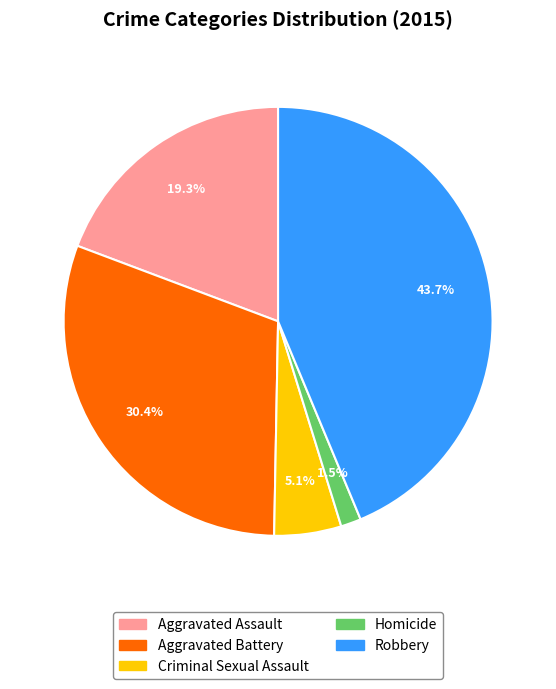

Is it true that Robbery is 52% of the pie?

False